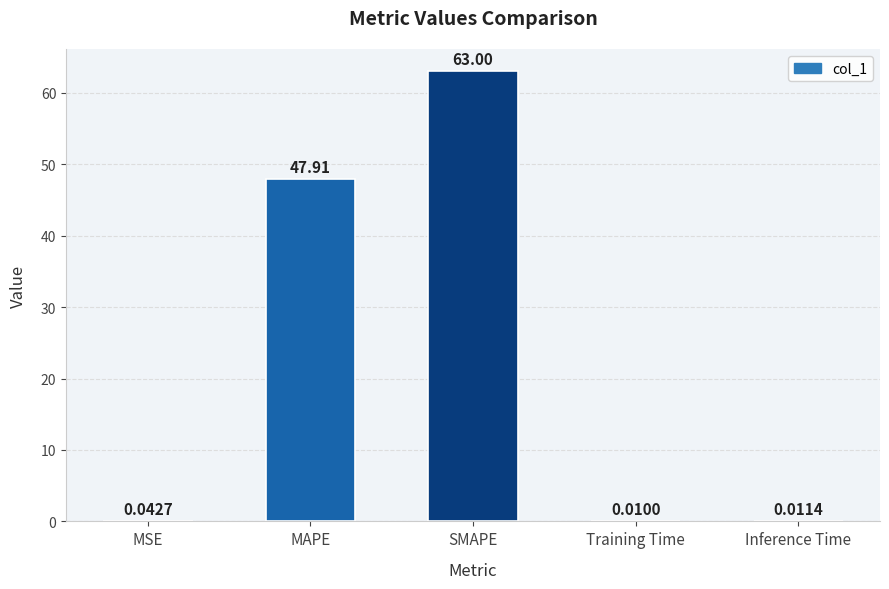

At which label is the value closest to 31?

MAPE